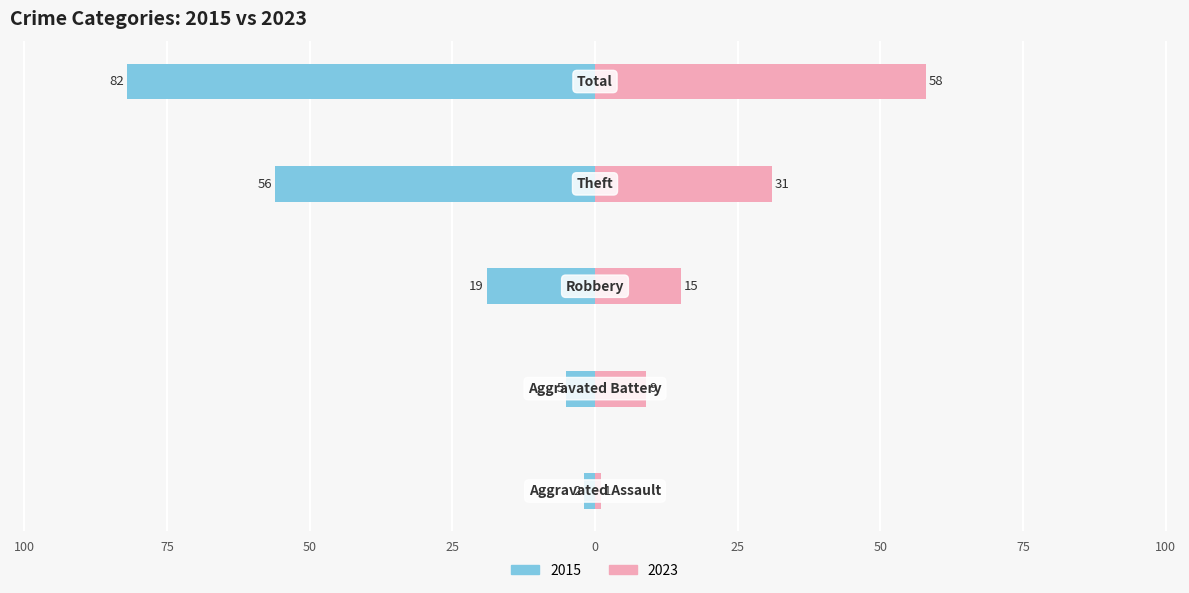

What is the difference between the maximum and minimum values in the Left (2015) series?

80